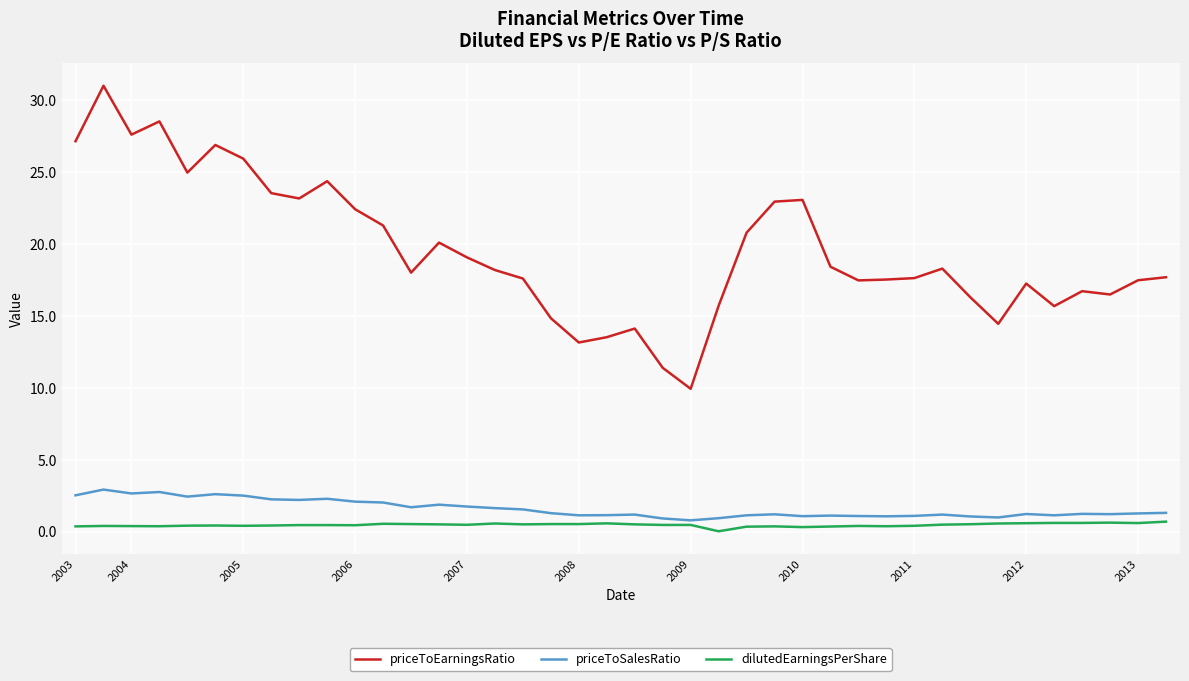

Which series has the widest spread of values?

priceToEarningsRatio